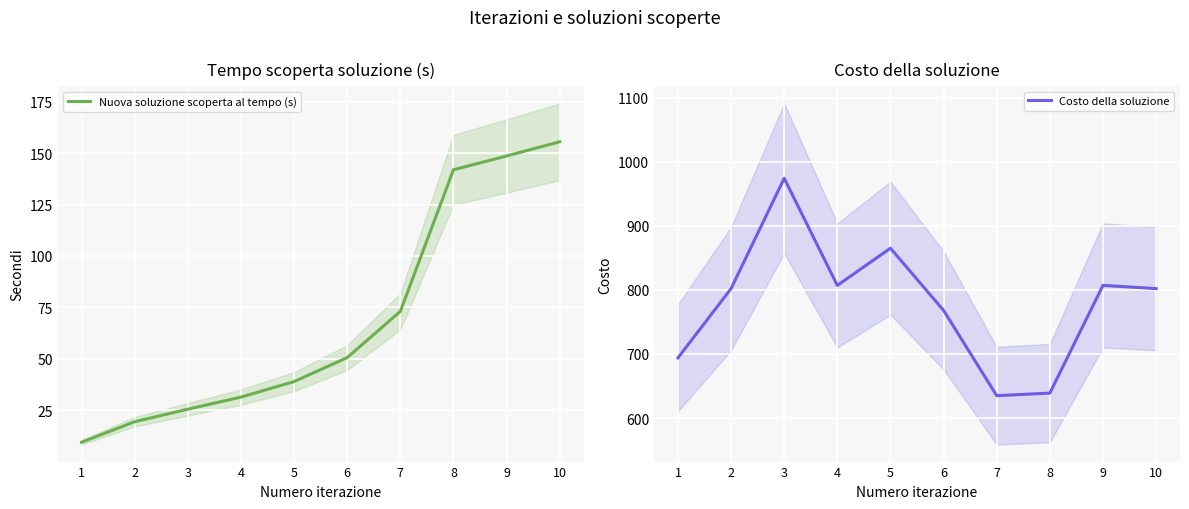

What is the value of the Costo della soluzione point at the 5th from the left?

865.0